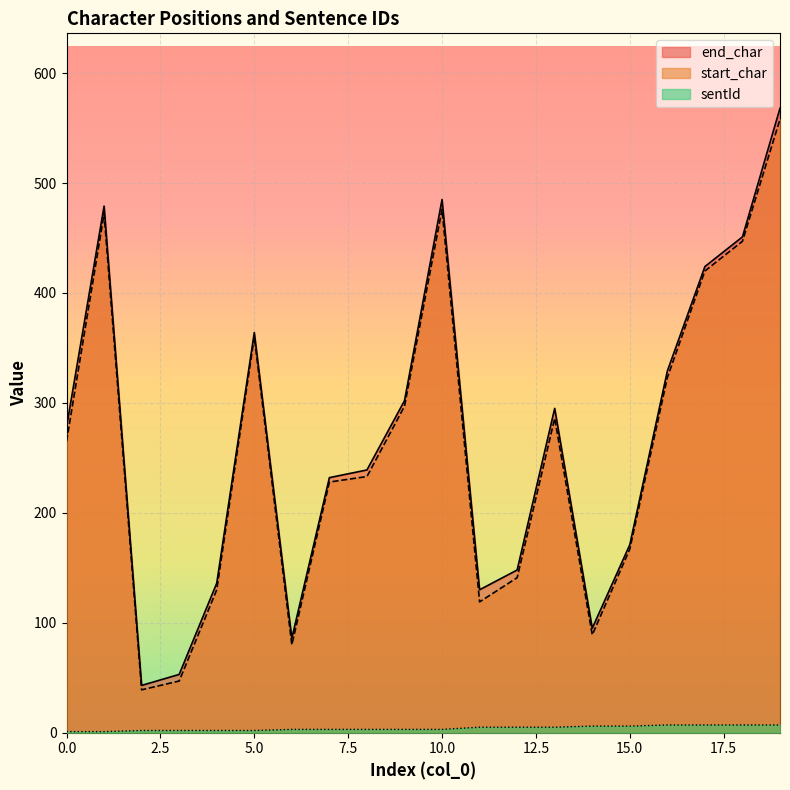

Rank the categories by end_char value from lowest to highest.

2, 3, 6, 14, 11, 4, 12, 15, 7, 8, 0, 13, 9, 16, 5, 17, 18, 1, 10, 19